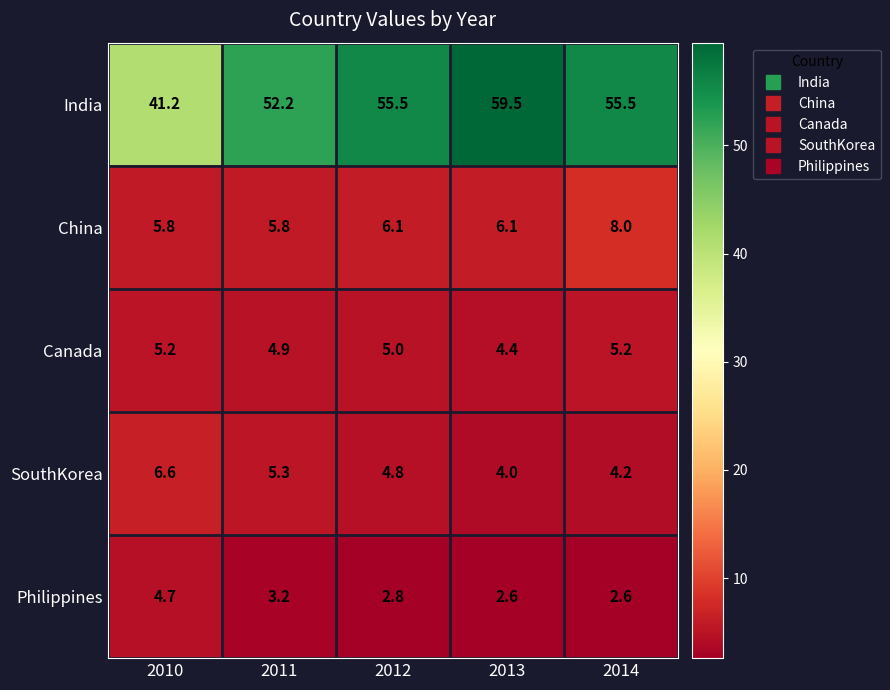

Reading left to right, what are all the values shown in this chart?

India: 2010=41.2	2011=52.2	2012=55.5	2013=59.5	2014=55.5
China: 2010=5.8	2011=5.8	2012=6.1	2013=6.1	2014=8.0
Canada: 2010=5.2	2011=4.9	2012=5.0	2013=4.4	2014=5.2
SouthKorea: 2010=6.6	2011=5.3	2012=4.8	2013=4.0	2014=4.2
Philippines: 2010=4.7	2011=3.2	2012=2.8	2013=2.6	2014=2.6